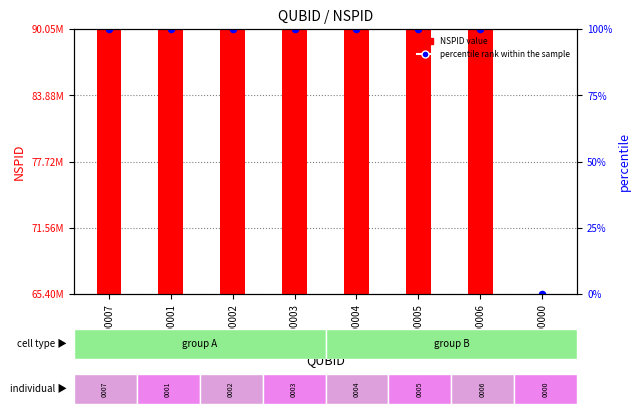

Which series has the largest Y range (max minus min)?

NSPID value